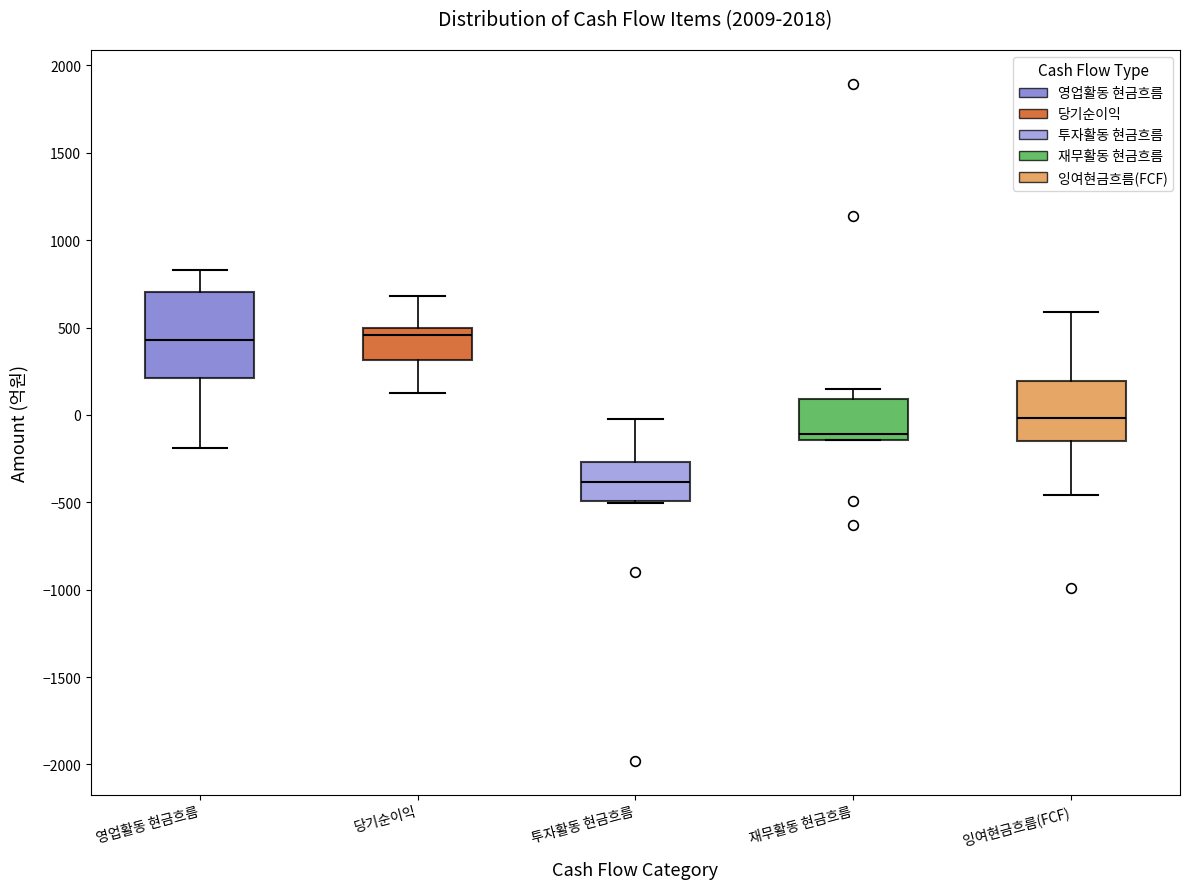

Which box is the tallest, from its lower edge to its upper edge?

영업활동 현금흐름